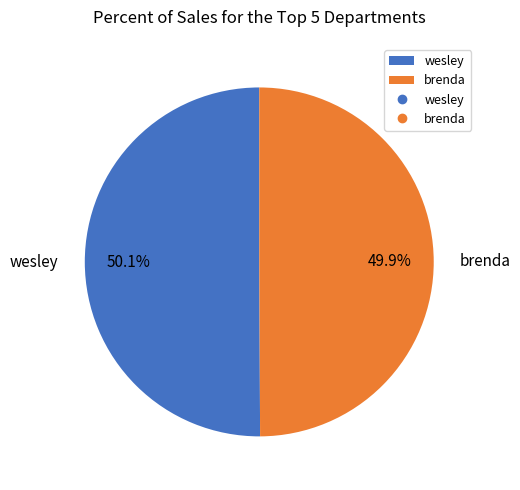

Approximately how many times larger is the value at brenda compared to wesley?

1.0